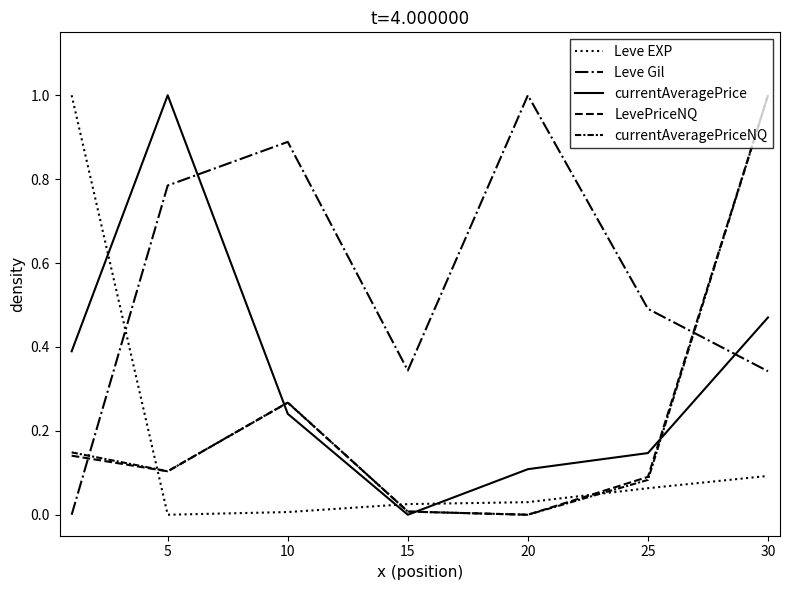

How many lines are shown in the chart?

5